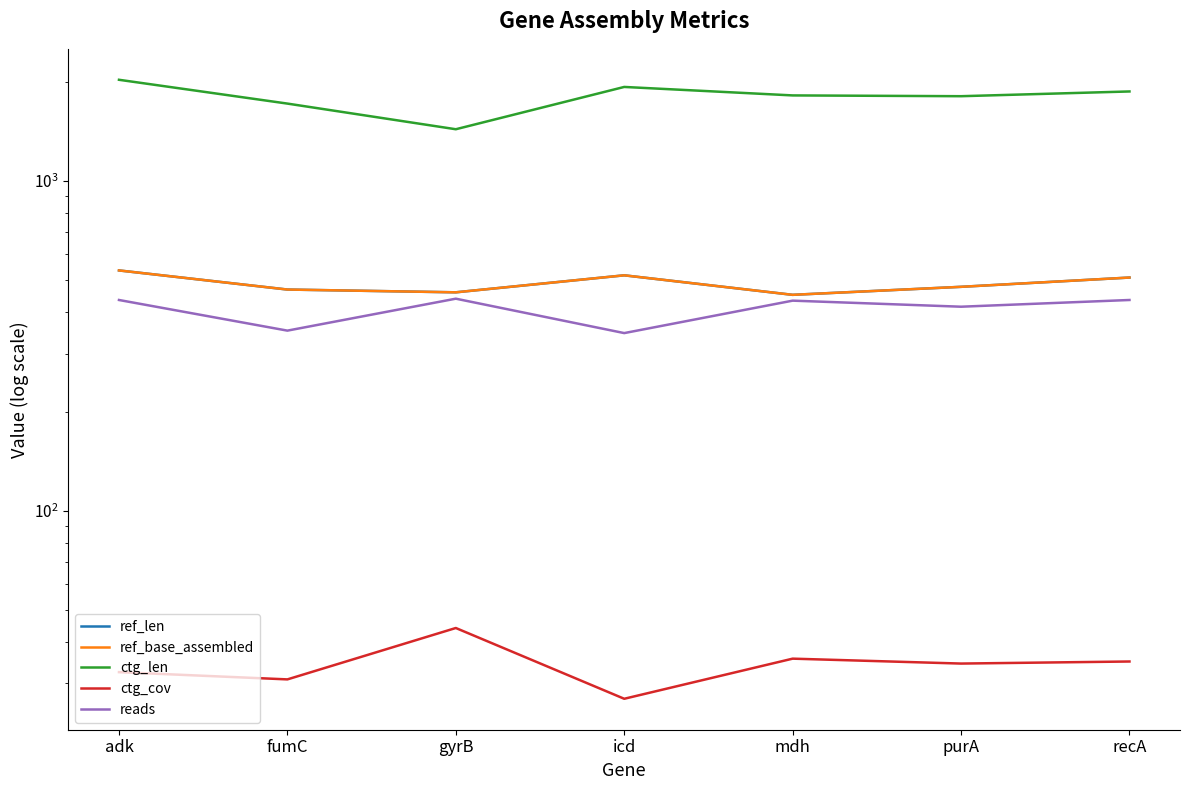

Where is the first local minimum for ref_base_assembled?

gyrB